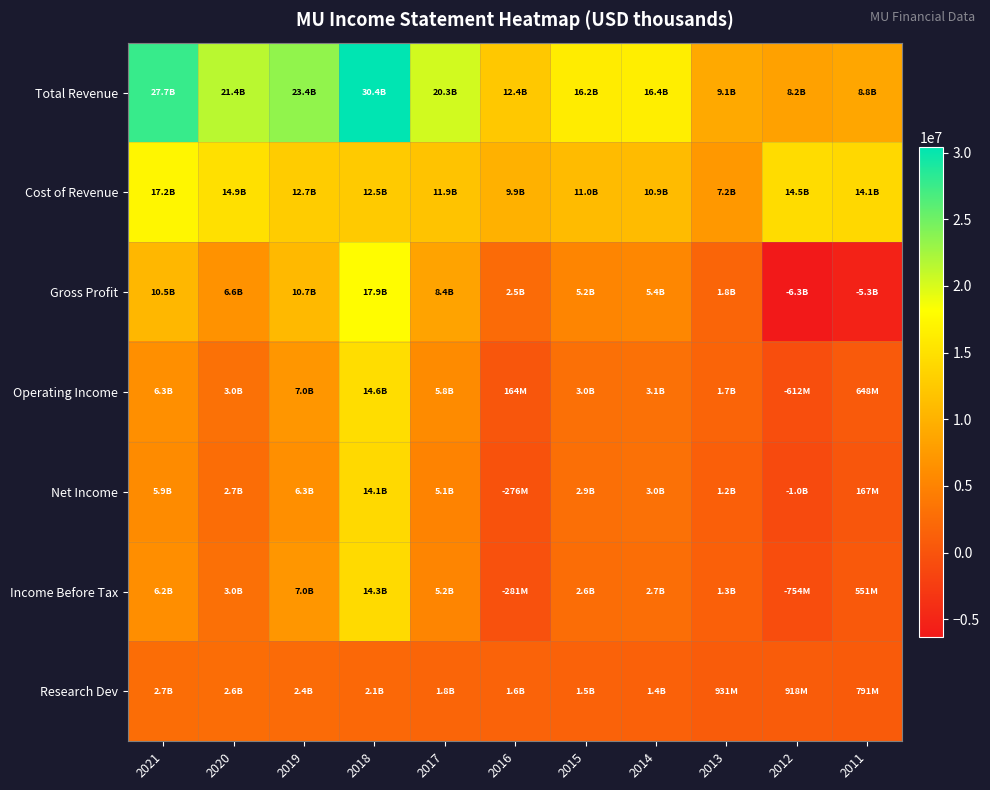

Count the number of data series in this chart.

7